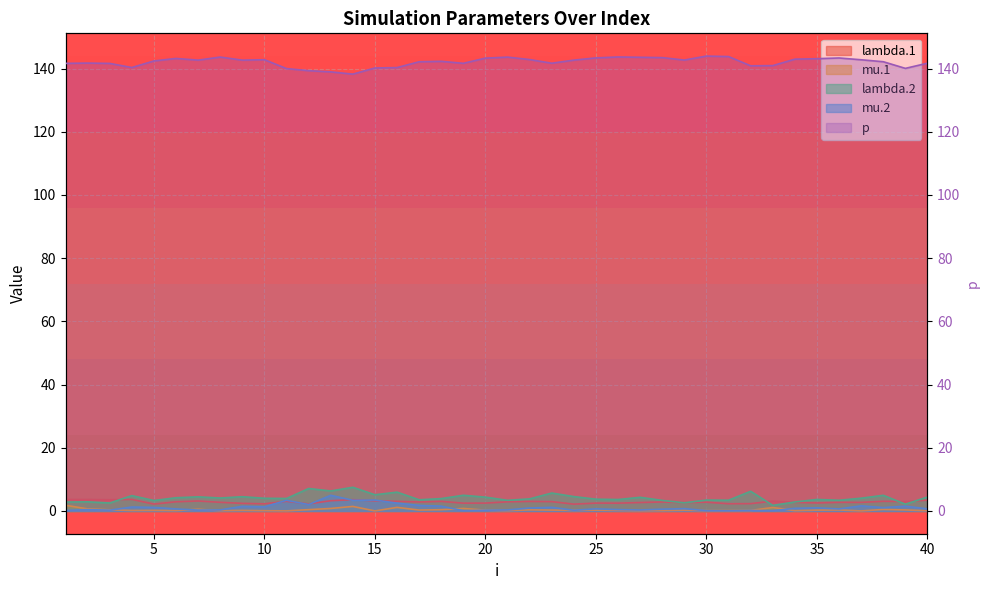

Which series has the largest range (max minus min)?

lambda.2